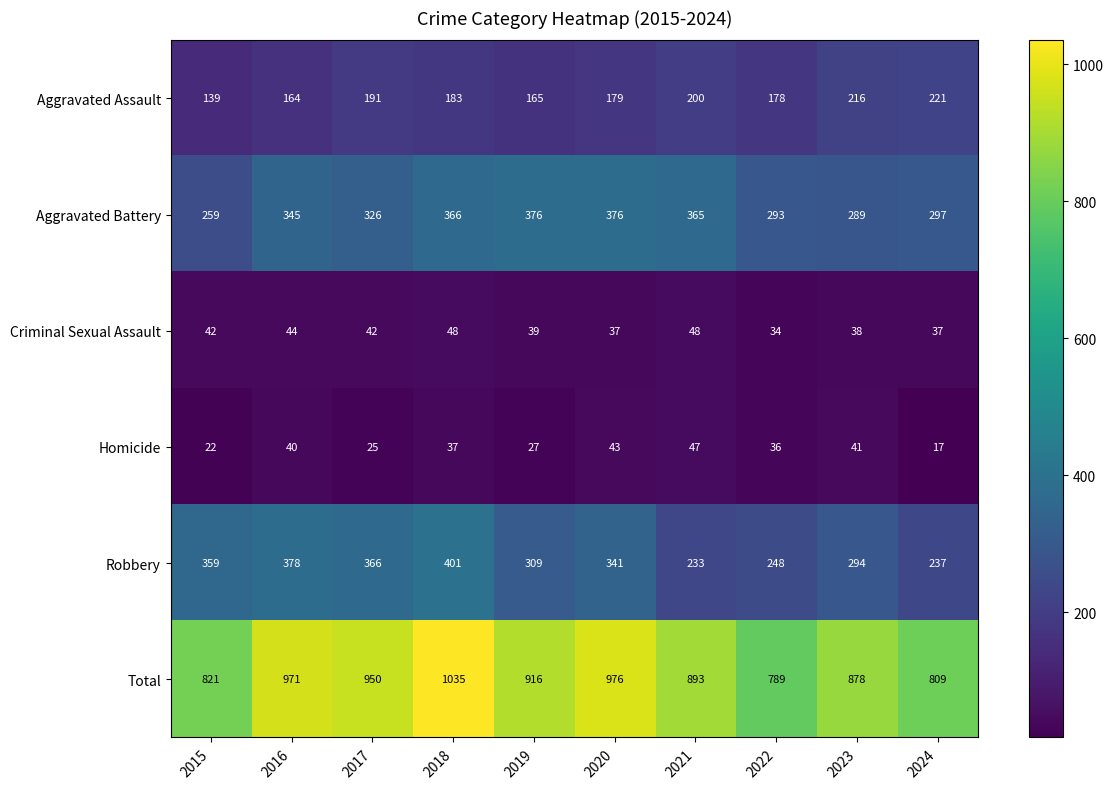

At how many categories does at least one series exceed 315?

10